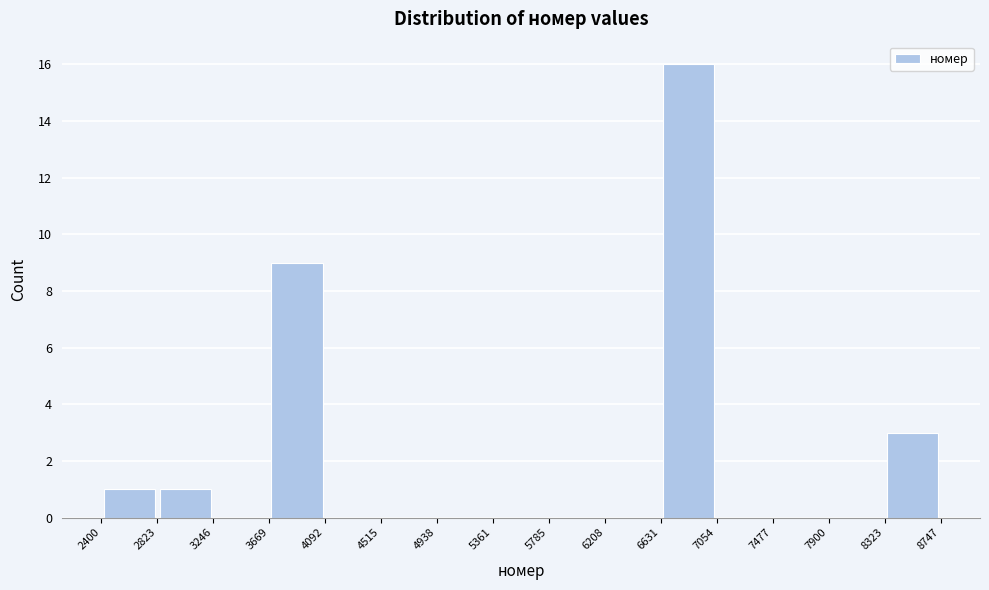

Reading left to right, list every bar in this chart as the range it spans on the x-axis followed by its height. The values are not printed on the chart, so give them approximately, as read against the axis.

2400 to 2823: 1
2823 to 3246: 1
3246 to 3669: 0
3669 to 4092: 9
4092 to 4515: 0
4515 to 4938: 0
4938 to 5361: 0
5361 to 5785: 0
5785 to 6208: 0
6208 to 6631: 0
6631 to 7054: 16
7054 to 7477: 0
7477 to 7900: 0
7900 to 8323: 0
8323 to 8747: 3